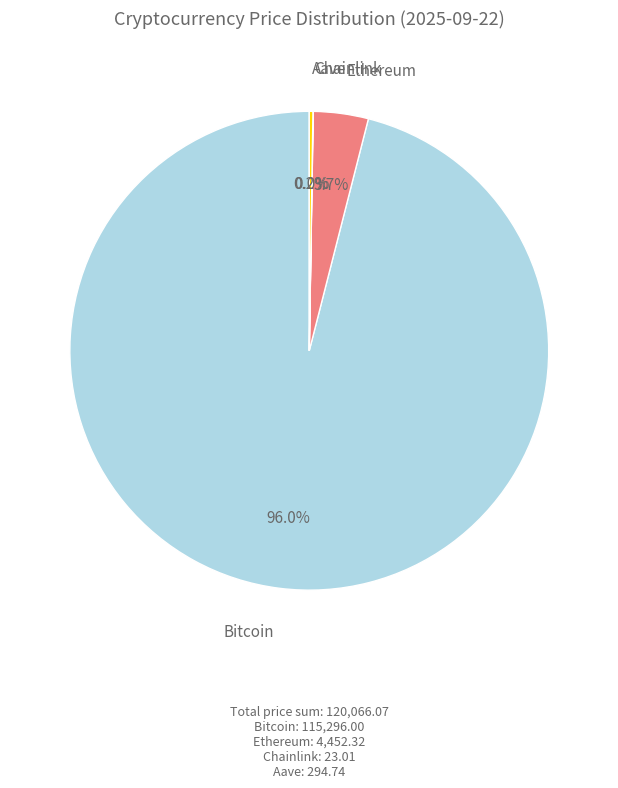

Which category has the biggest portion of the pie?

Bitcoin